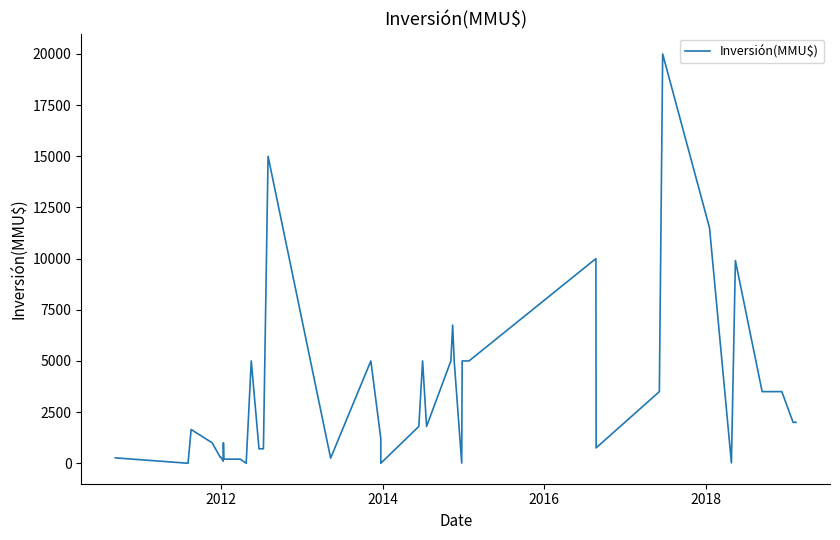

How many points are higher than both their immediate neighbors (excluding endpoints)?

10